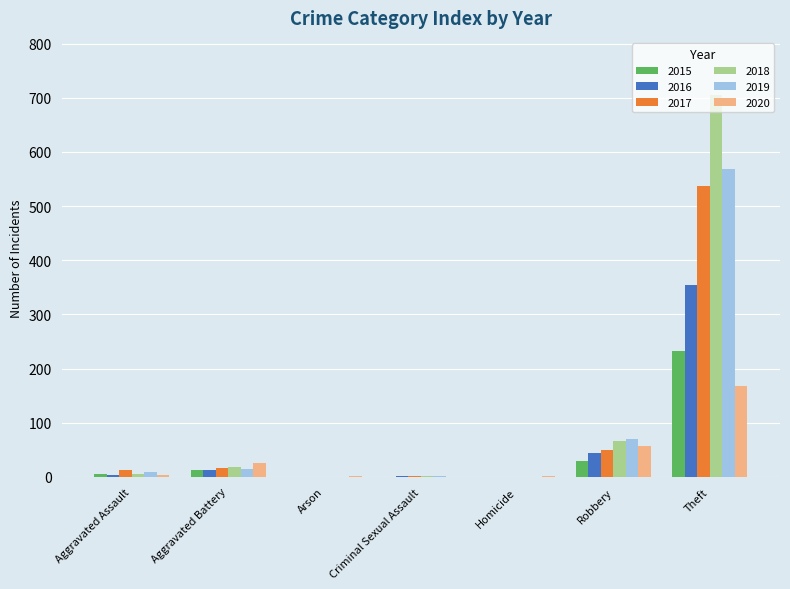

Count the number of data series in this chart.

6